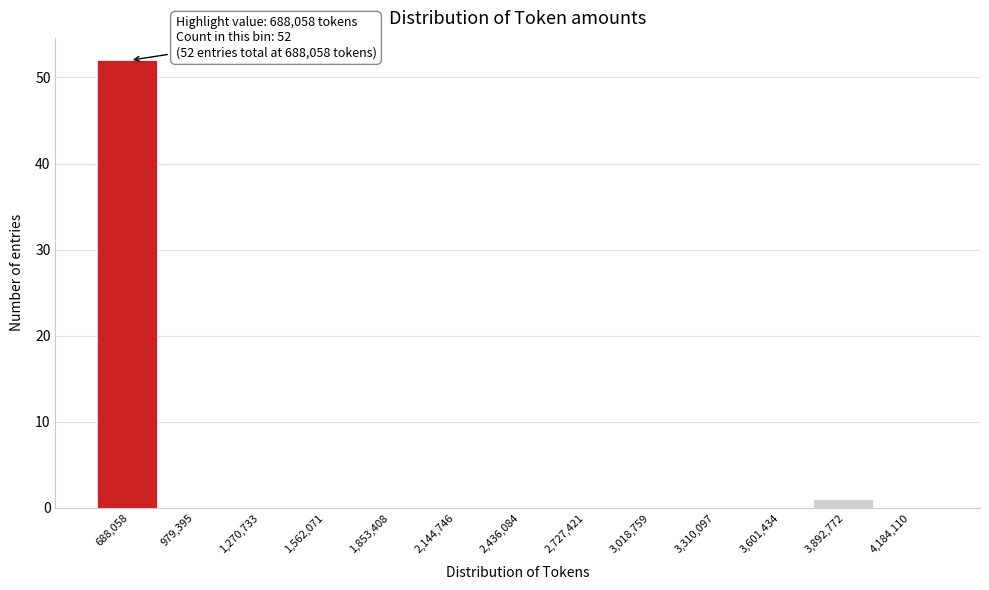

Reading right to left, what are all the values shown in this chart?

4,184,110=0	3,892,772=1	3,601,434=0	3,310,097=0	3,018,759=0	2,727,421=0	2,436,084=0	2,144,746=0	1,853,408=0	1,562,071=0	1,270,733=0	979,395=0	688,058=52